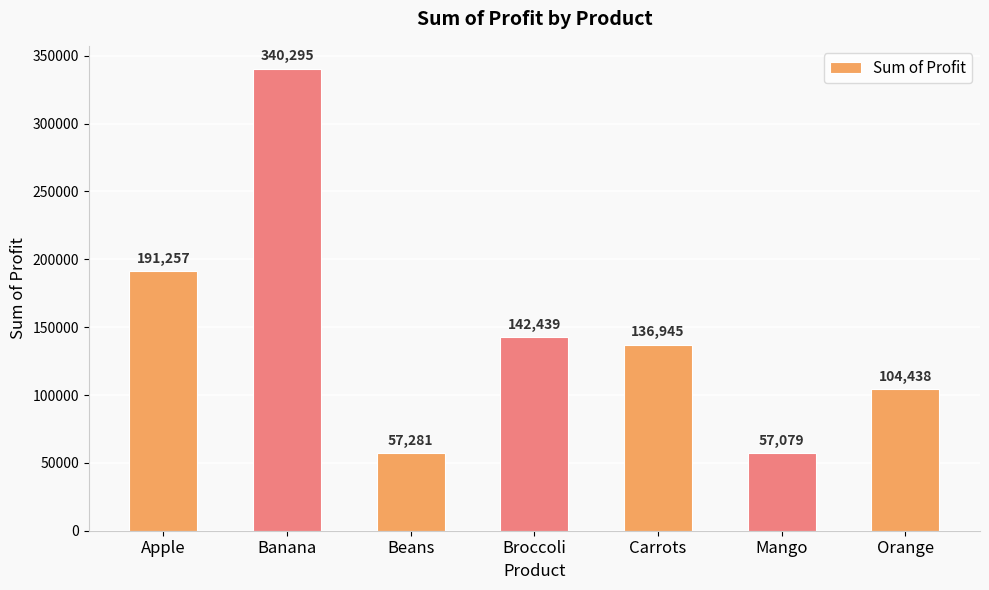

Reading right to left, extract all data points from this chart.

104438	57079	136945	142439	57281	340295	191257